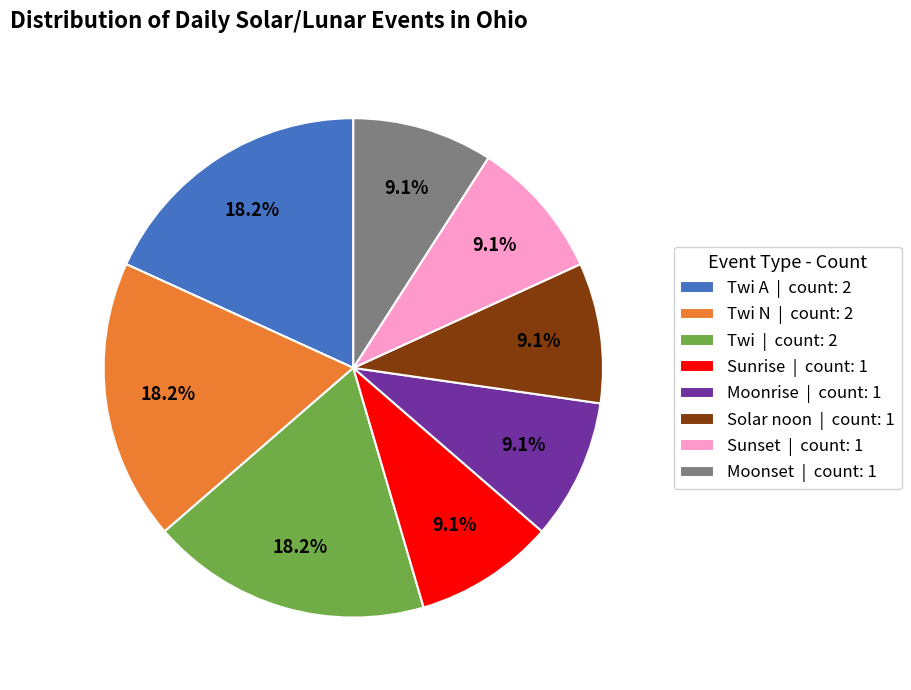

Does Twi N | count: 2 represent more than half of the total?

No